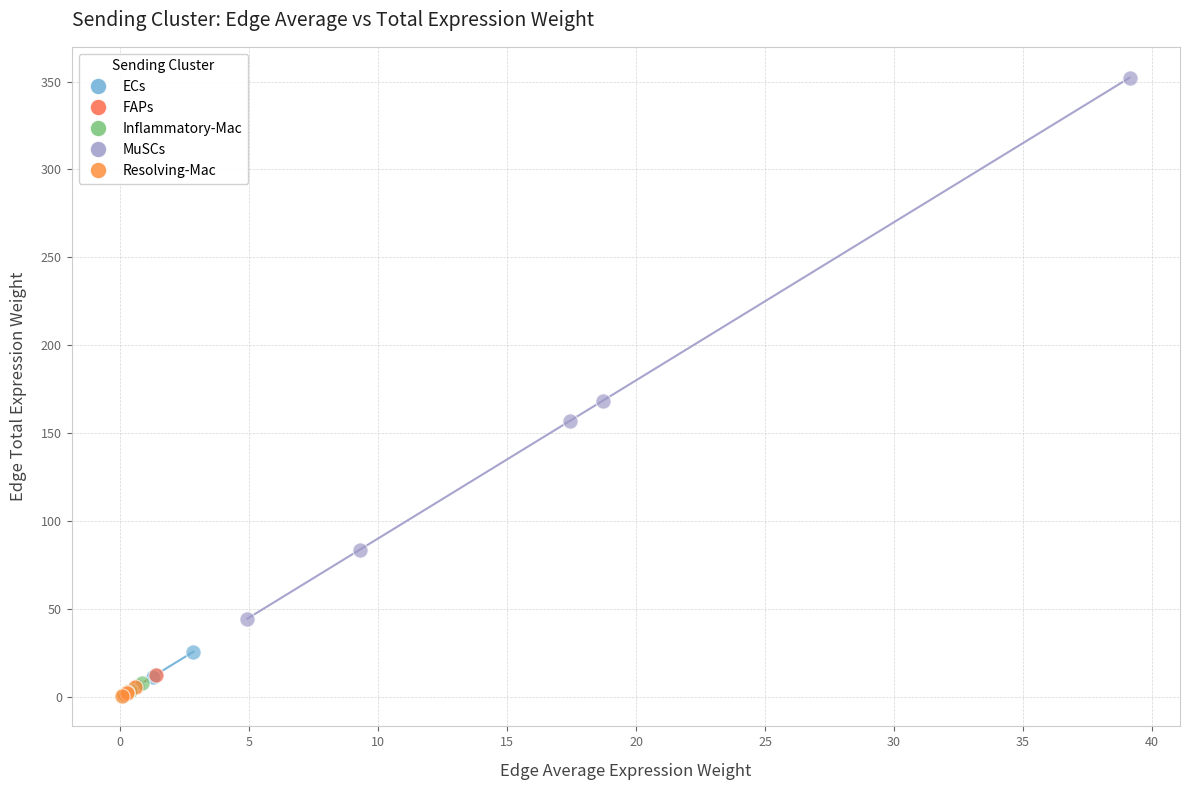

What are all the series names shown in the legend?

ECs, FAPs, Inflammatory-Mac, MuSCs, Resolving-Mac